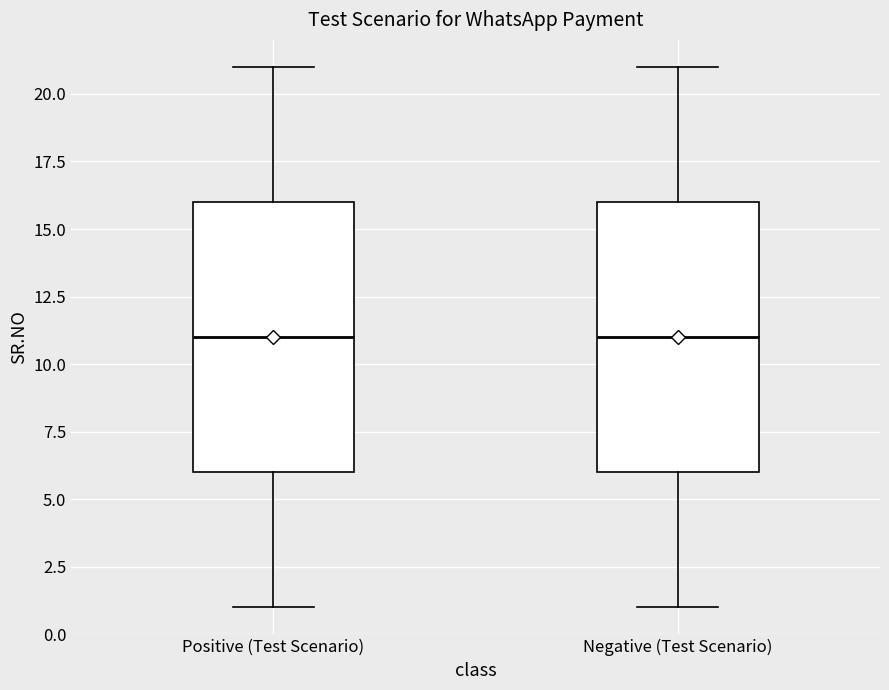

Where does the lower whisker of the box for Negative (Test Scenario) end on the y-axis? The values are not printed on the chart, so give them approximately, as read against the axis.

1